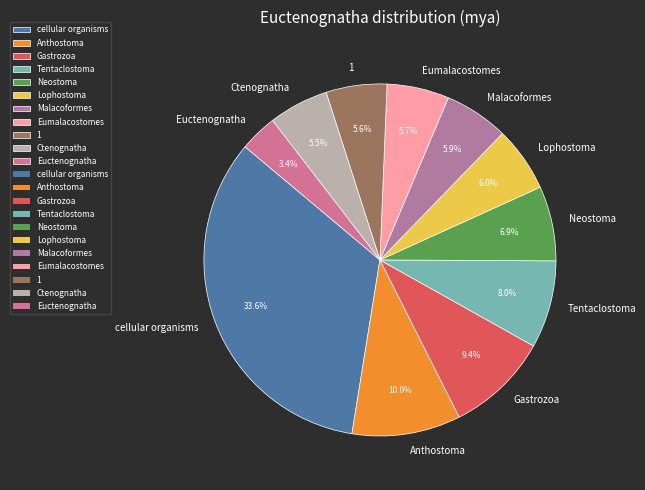

Does Euctenognatha account for over 50% of the chart?

No